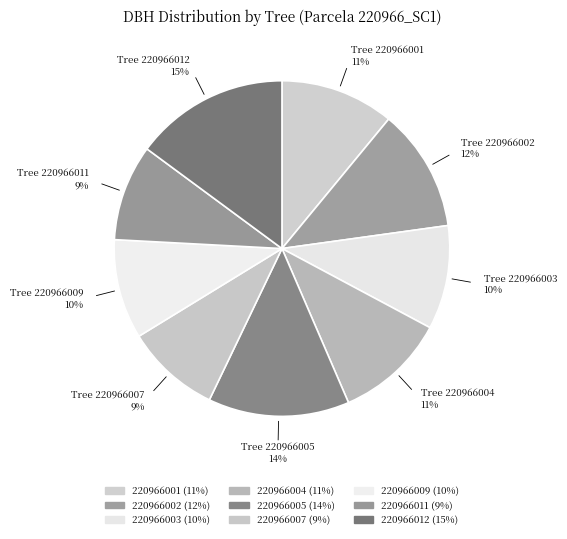

How many slices are in this pie chart?

9